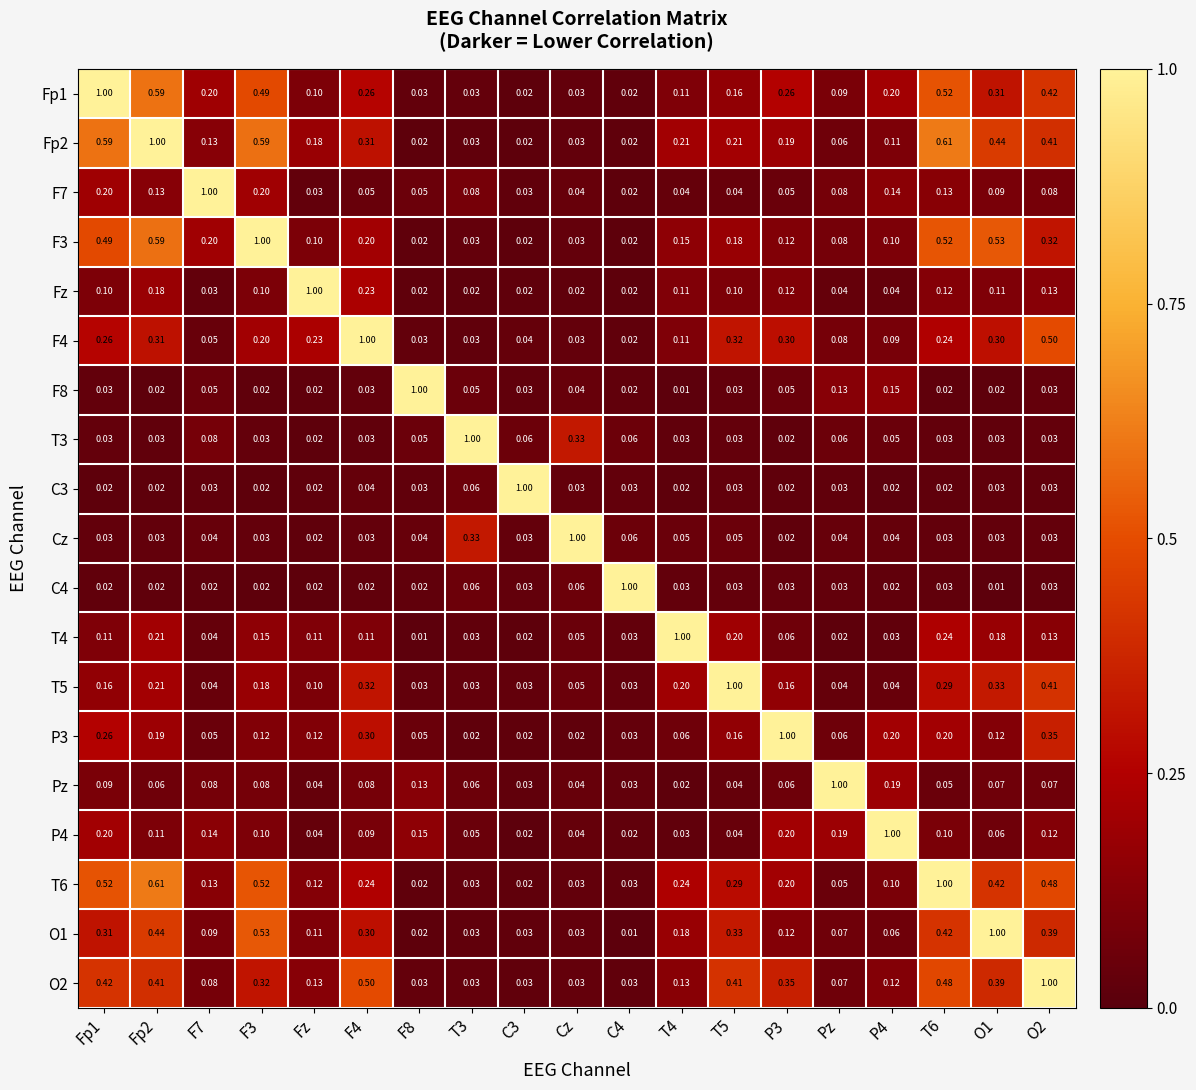

At how many categories does at least one series exceed 0?

19